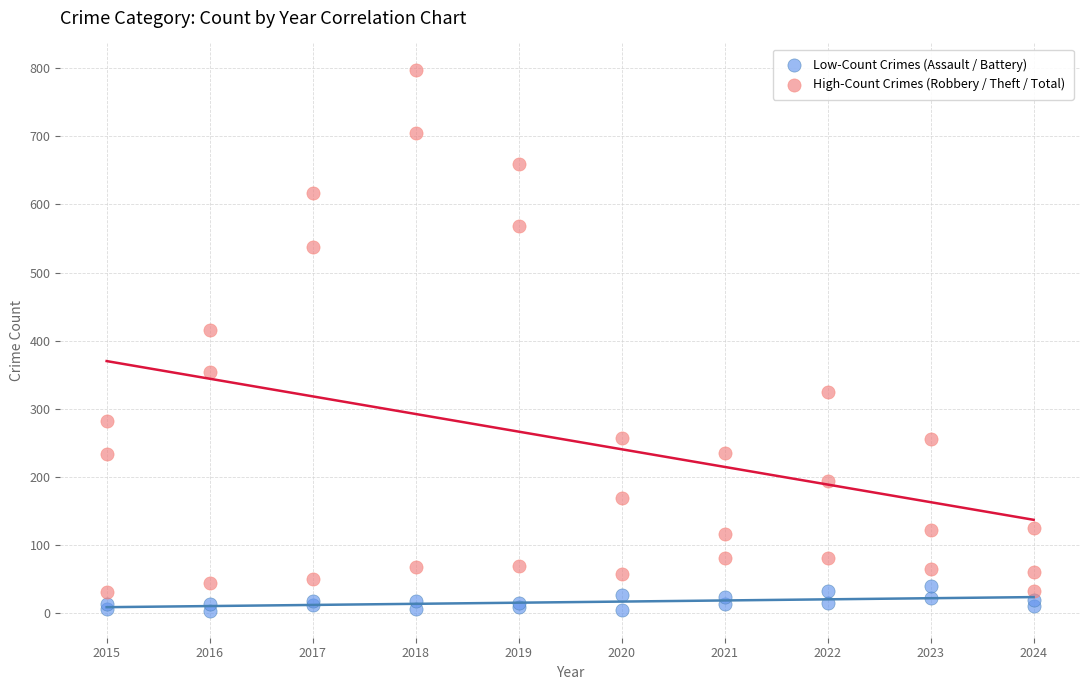

Which series reaches the maximum Y coordinate?

High-Count Crimes (Robbery / Theft / Total)